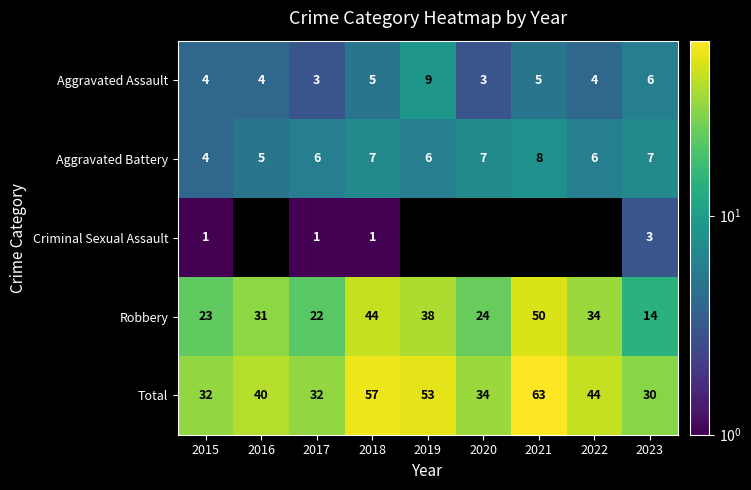

Which category has the highest value in the Total series?

2021